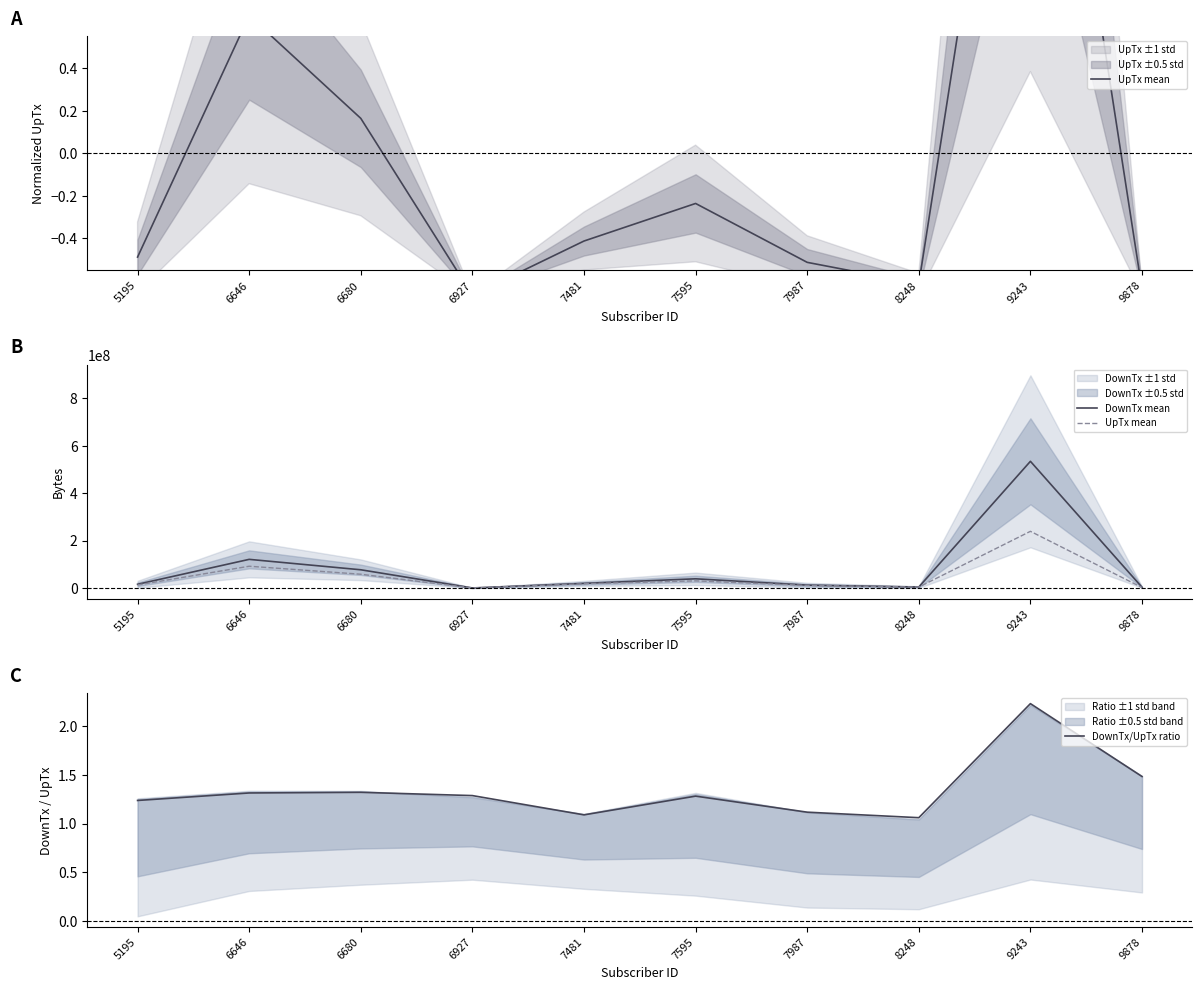

What is the value of the DownTx/UpTx ratio point at the 2nd from the left?

1.3